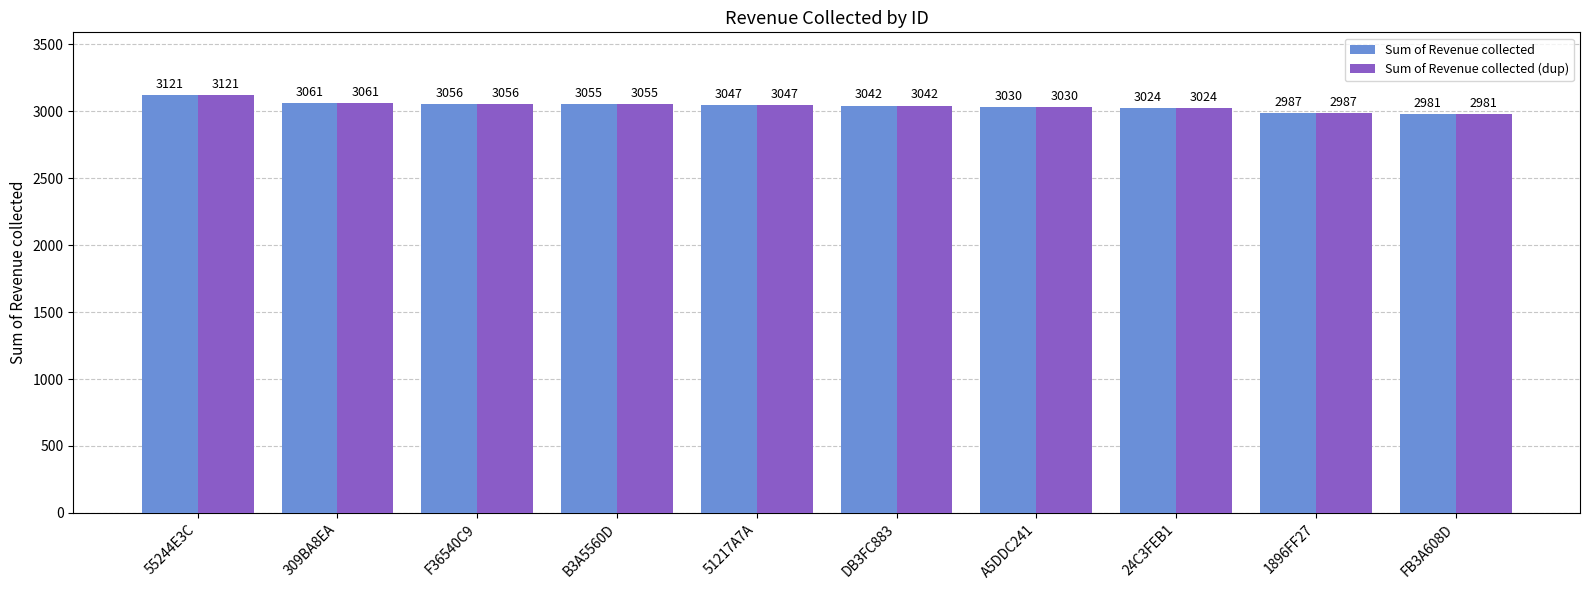

Rank the categories by Sum of Revenue collected (dup) value from highest to lowest.

55244E3C, 309BA8EA, F36540C9, B3A5560D, 51217A7A, DB3FC883, A5DDC241, 24C3FEB1, 1896FF27, FB3A608D